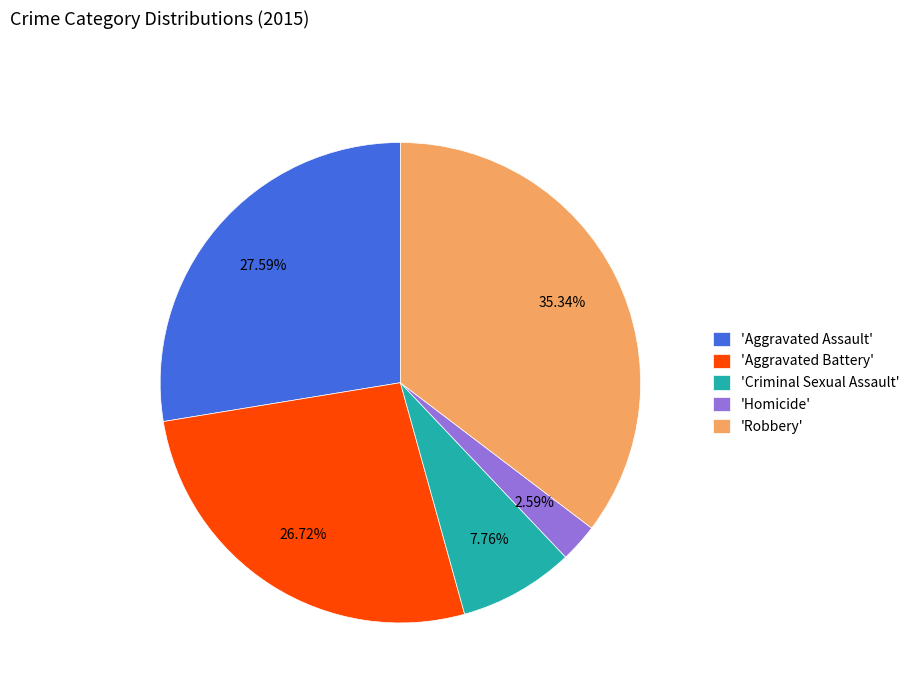

To the nearest percent, what is the average slice percentage?

20%